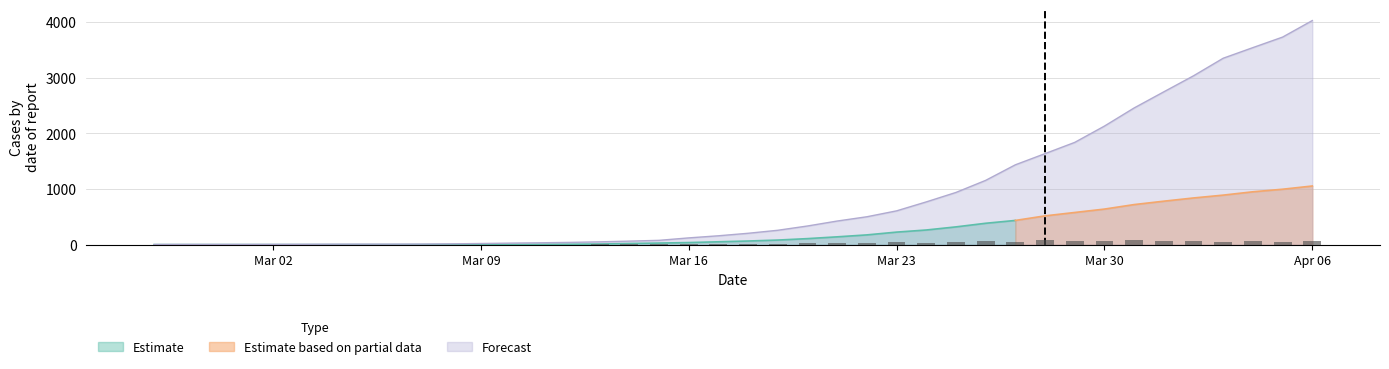

At which label does Forecast reach its peak?

Apr 06